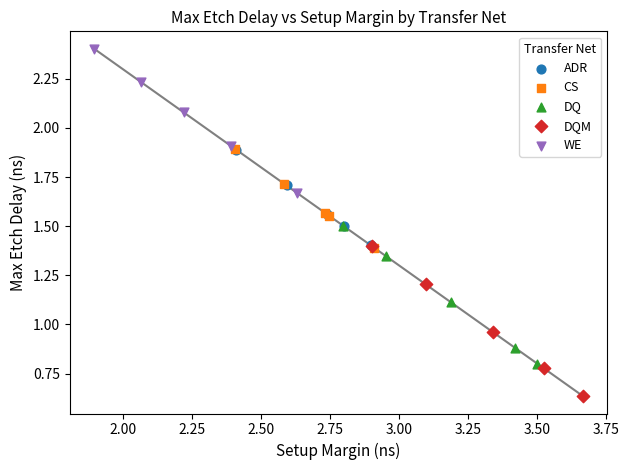

Which series has the widest spread of Y values?

DQM